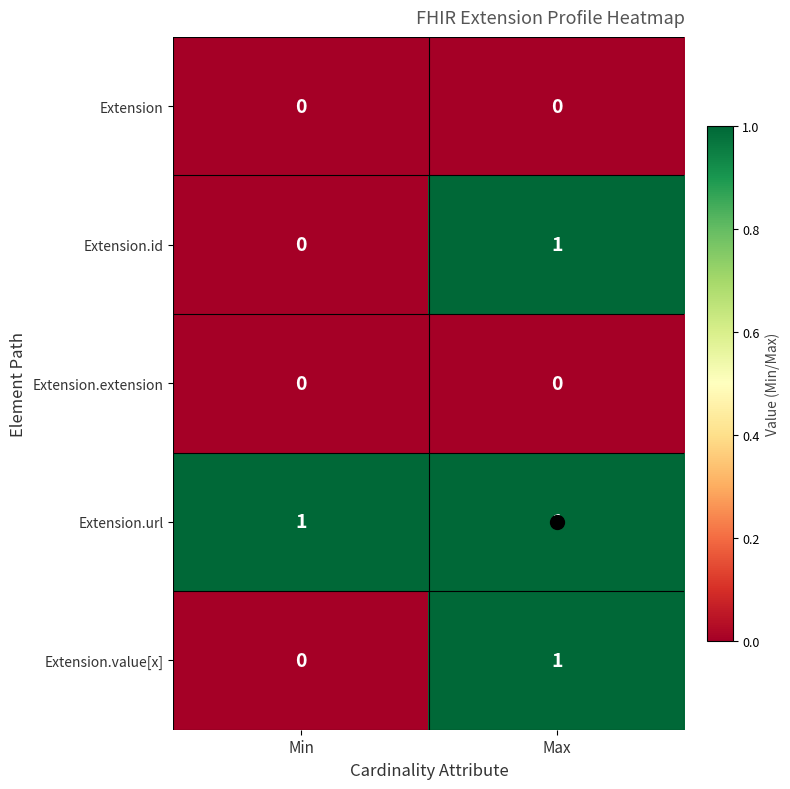

Count the number of data series in this chart.

5